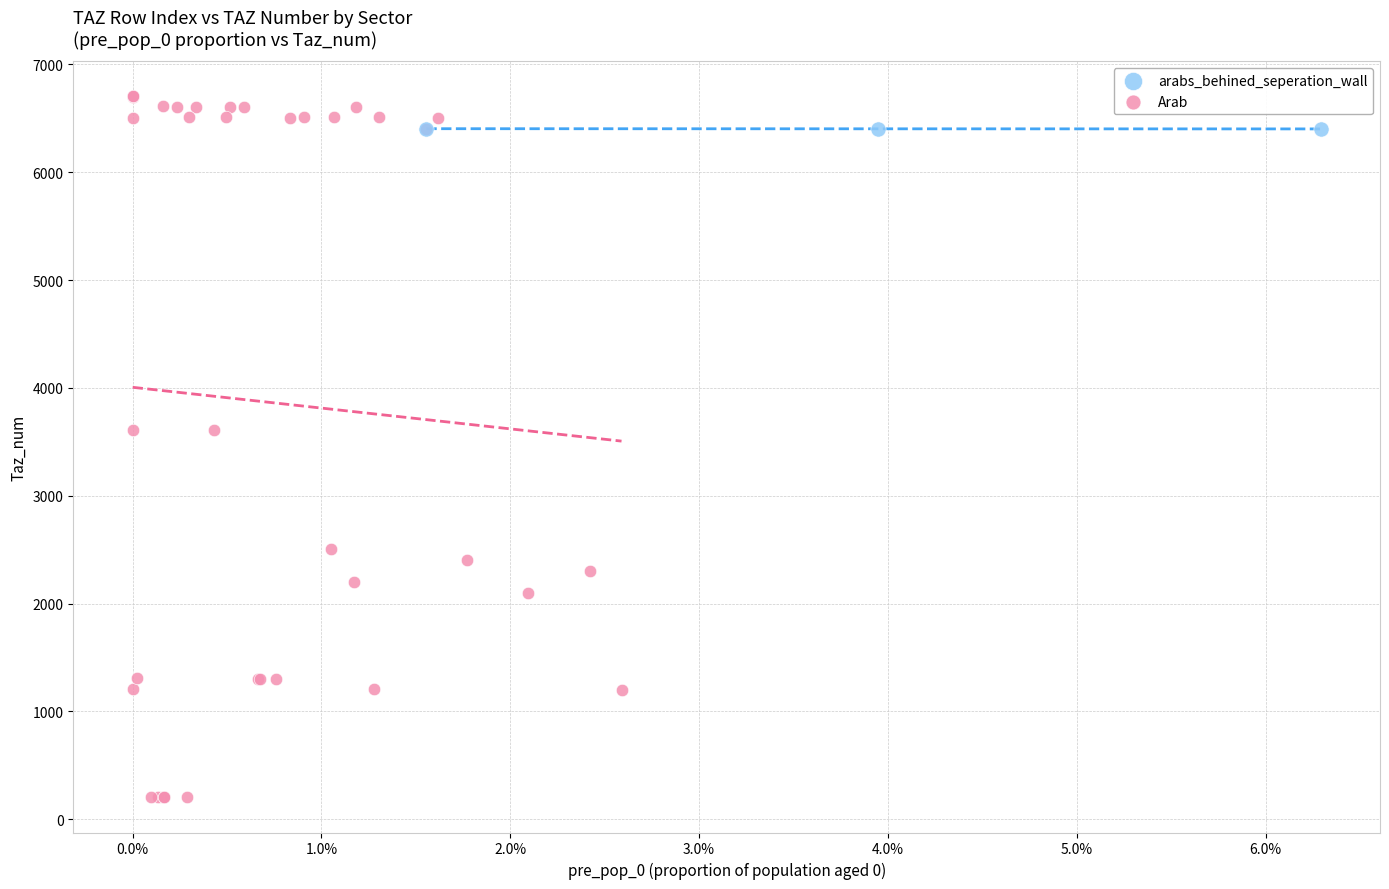

Which series reaches the minimum Y coordinate?

Arab